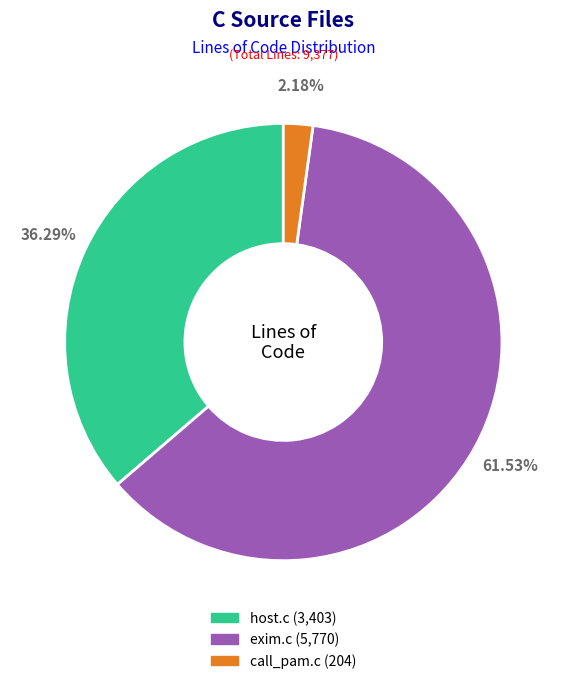

Which has a higher value, call_pam.c or exim.c?

exim.c